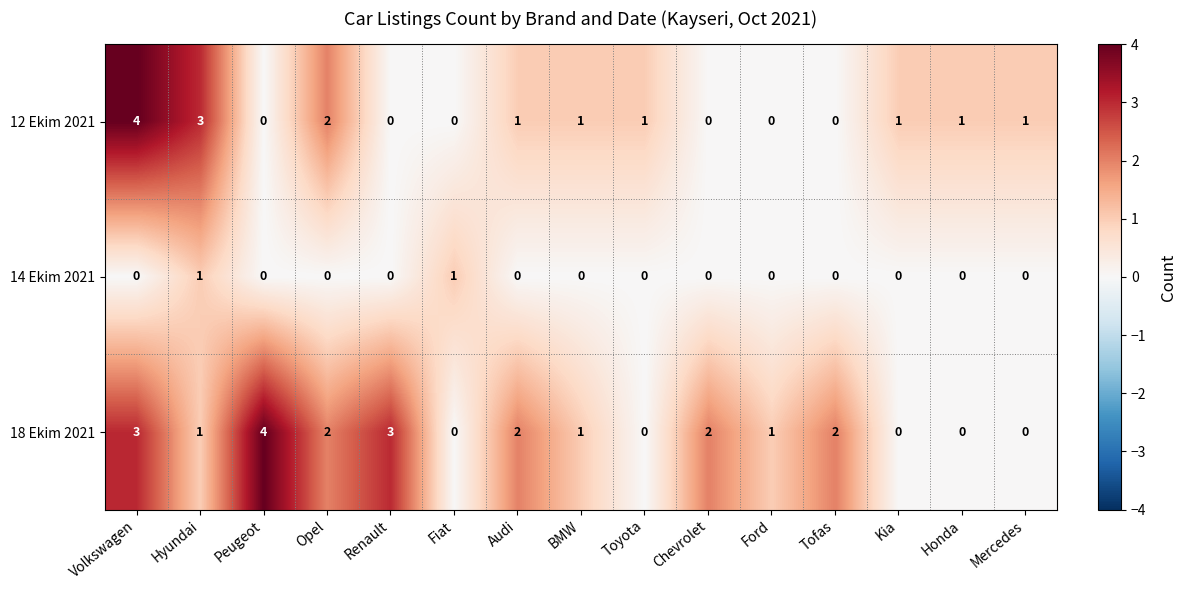

List the series in order of their overall mean, lowest first.

14 Ekim 2021, 12 Ekim 2021, 18 Ekim 2021